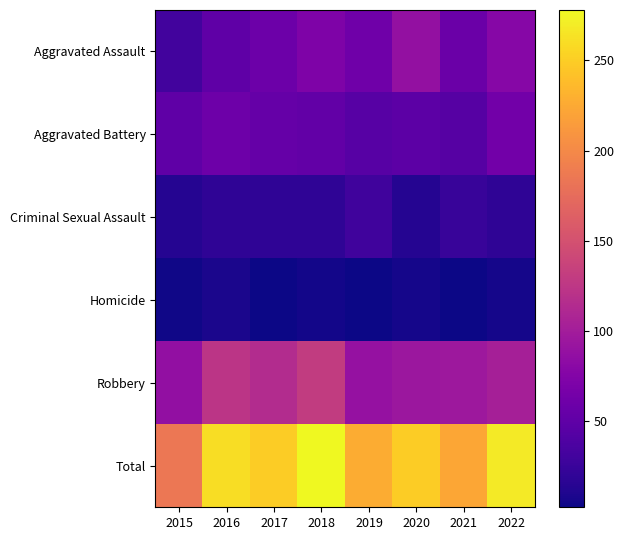

Reading right to left, list all the values displayed in this chart.

Aggravated Assault: 2022=78	2021=58	2020=88	2019=61	2018=72	2017=59	2016=50	2015=31
Aggravated Battery: 2022=63	2021=43	2020=48	2019=45	2018=52	2017=54	2016=60	2015=50
Criminal Sexual Assault: 2022=19	2021=24	2020=13	2019=29	2018=19	2017=19	2016=19	2015=13
Homicide: 2022=6	2021=2	2020=6	2019=3	2018=5	2017=2	2016=8	2015=4
Robbery: 2022=103	2021=95	2020=94	2019=89	2018=130	2017=115	2016=123	2015=87
Total: 2022=269	2021=222	2020=249	2019=227	2018=278	2017=249	2016=260	2015=185